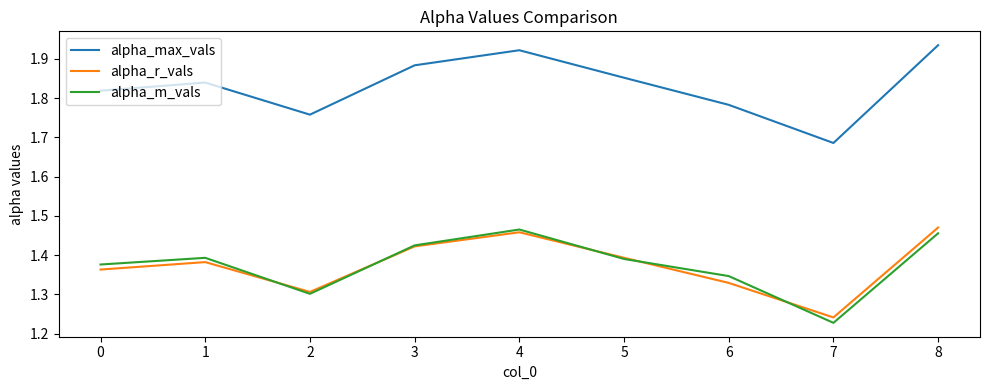

What is the difference between the highest and lowest values at 0?

0.5